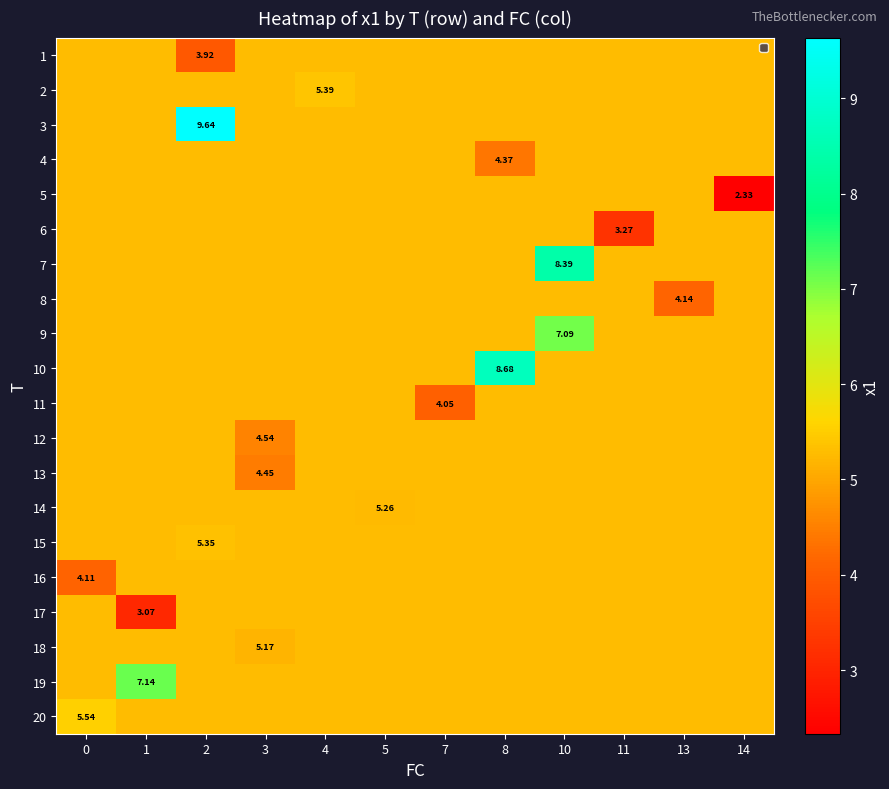

How many 17 values are between 5 and 6?

11